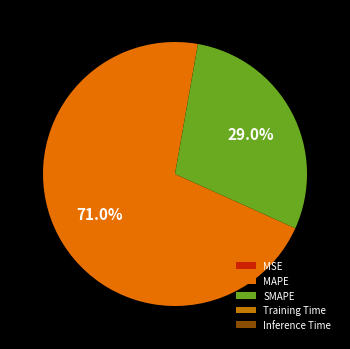

Is the sum of MSE and SMAPE greater than half?

No